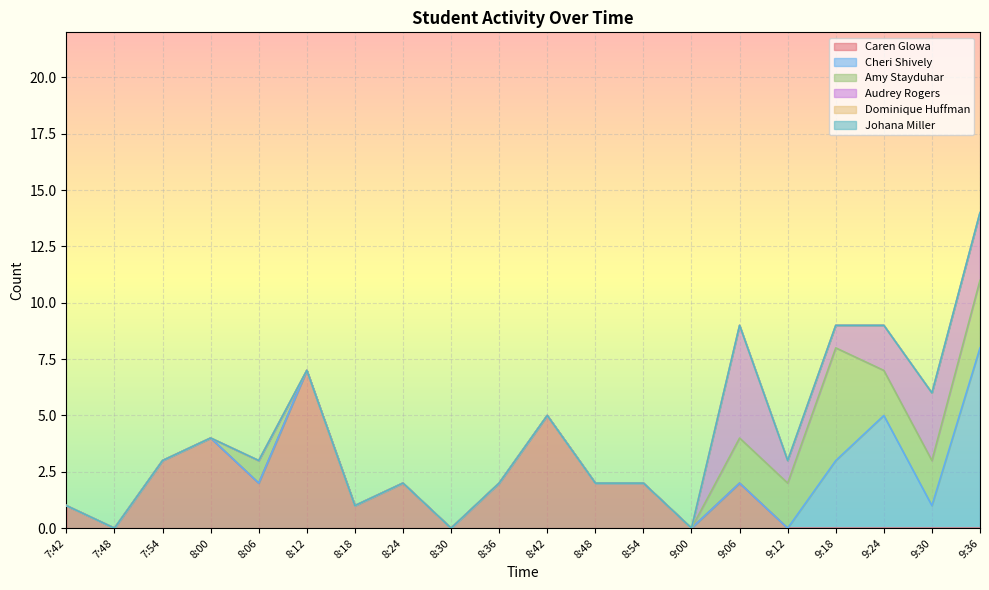

Which has a higher value, 9:30 or 7:42?

7:42